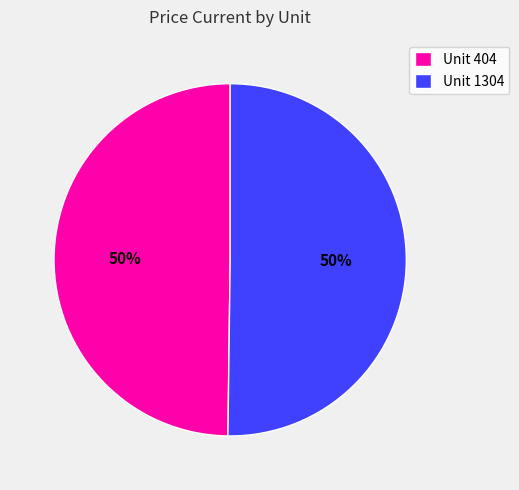

True or false: Unit 404 accounts for 50% of the total.

True